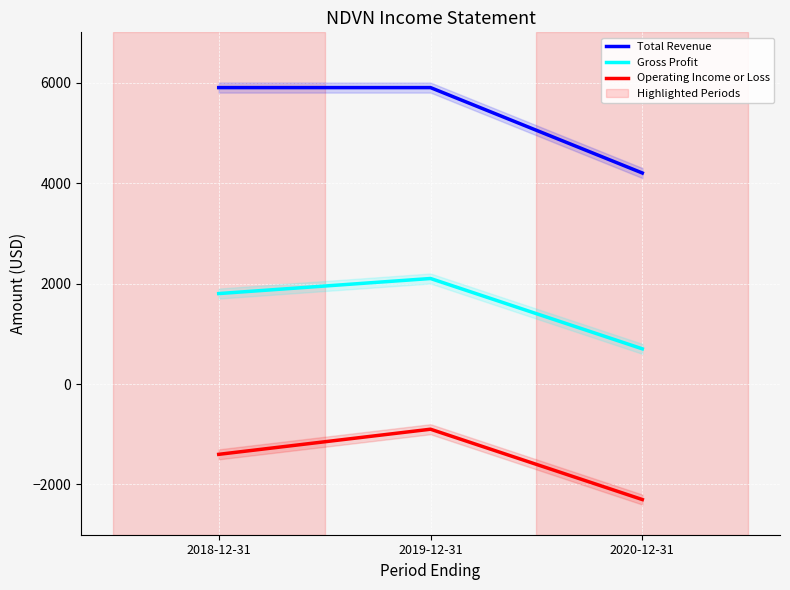

Rank the series at 2020-12-31 from lowest to highest value.

Operating Income or Loss, Gross Profit, Total Revenue